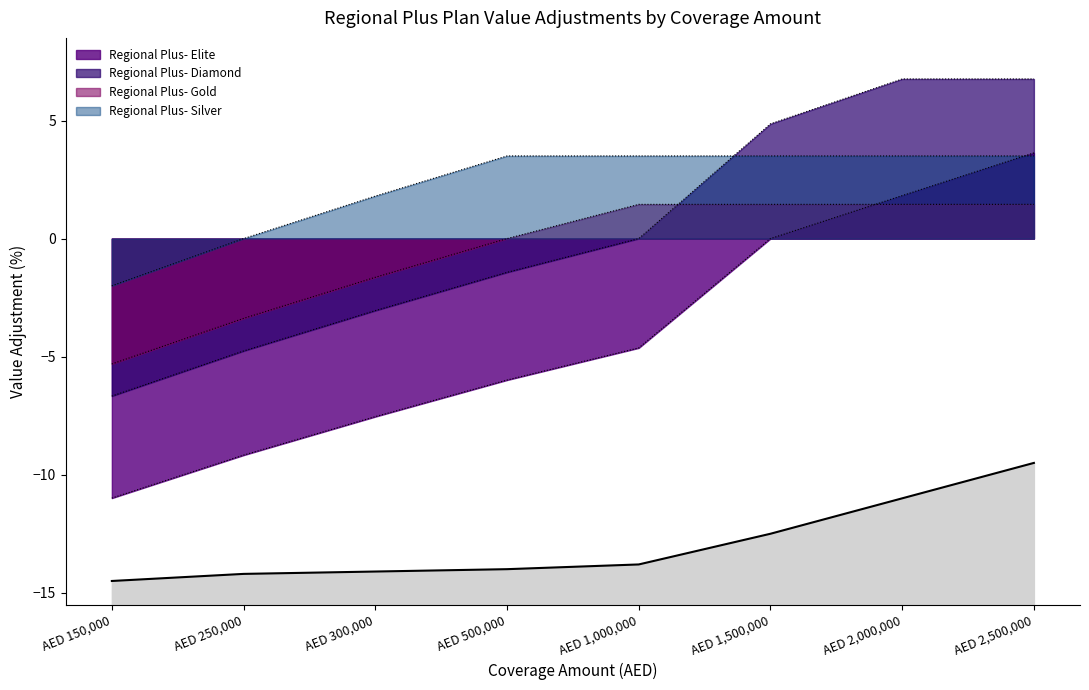

How many intersections are there between Regional Plus- Silver and Regional Plus- Elite?

1